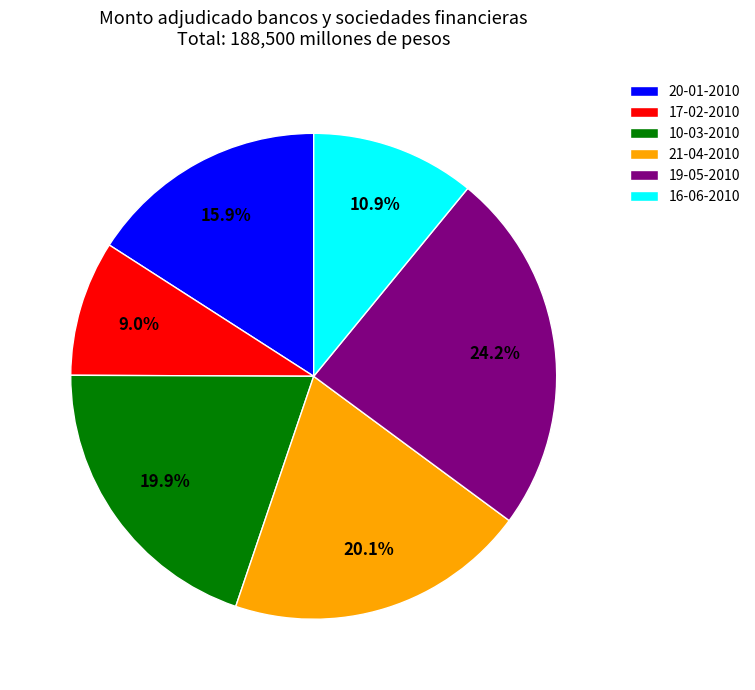

Does 10-03-2010 account for over 50% of the chart?

No